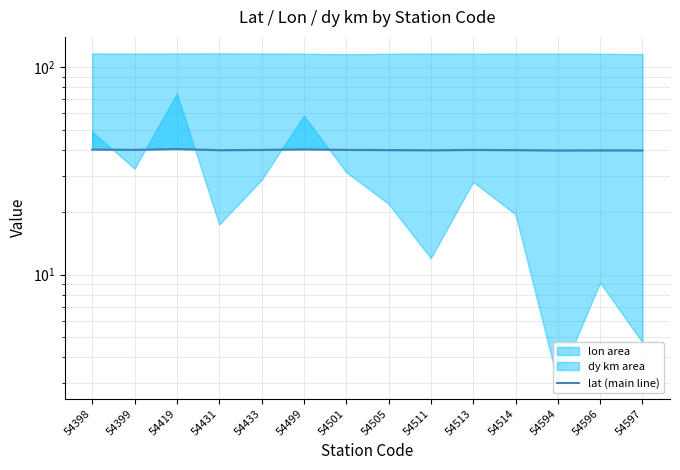

The value at 54398 is 12.1. True or false?

False